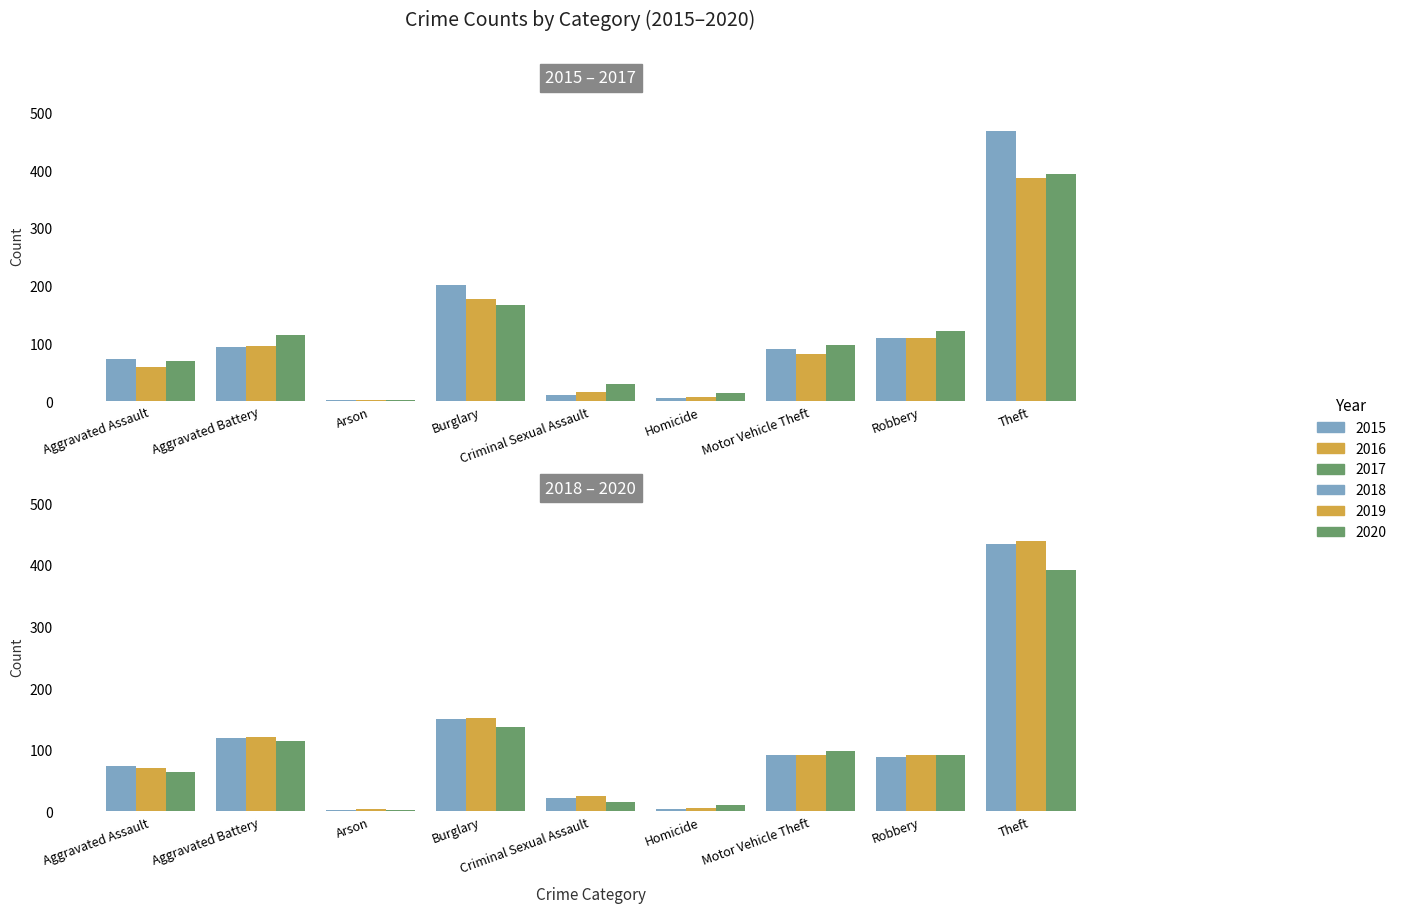

Which series has the largest range (max minus min)?

2015